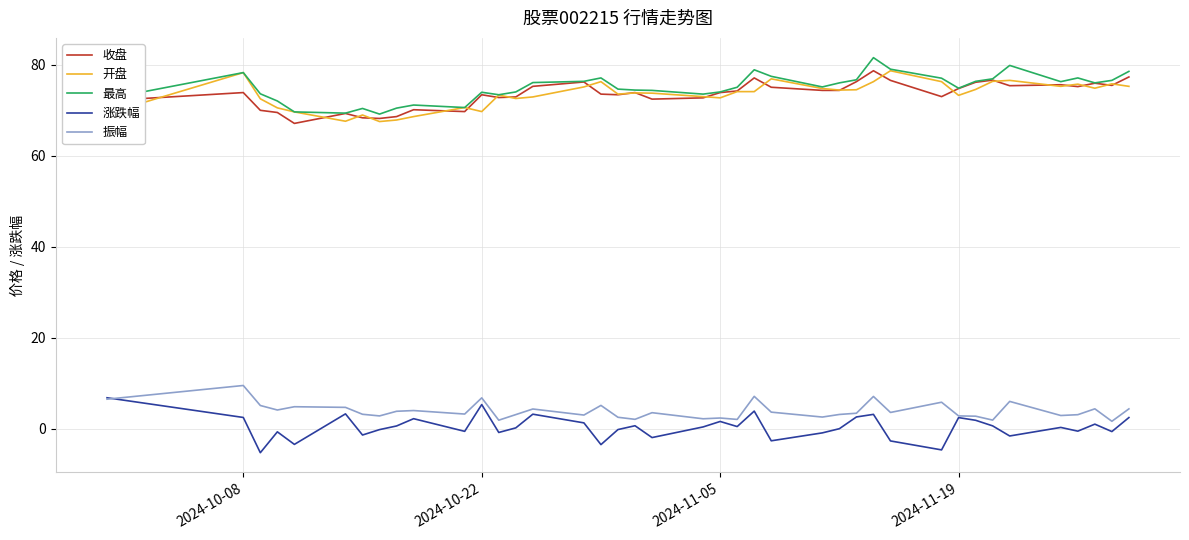

True or false: 开盘 and 涨跌幅 intersect in this chart.

False